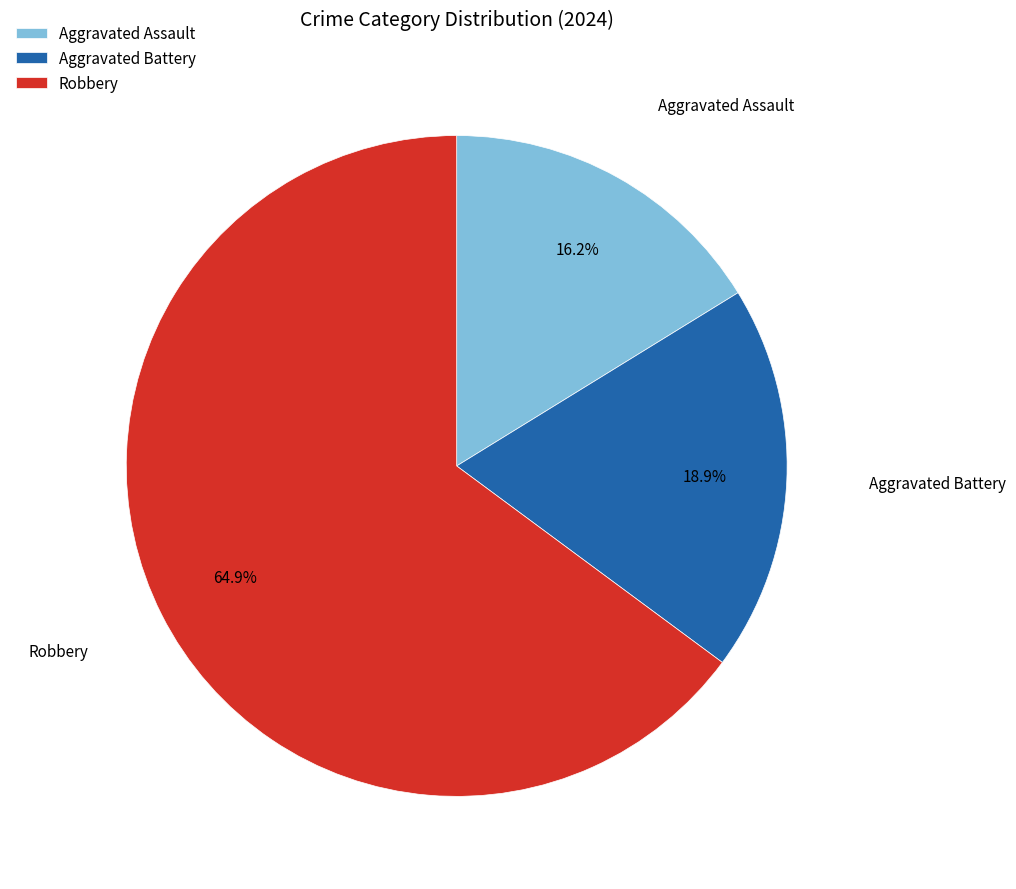

Count the number of slices in the pie.

3